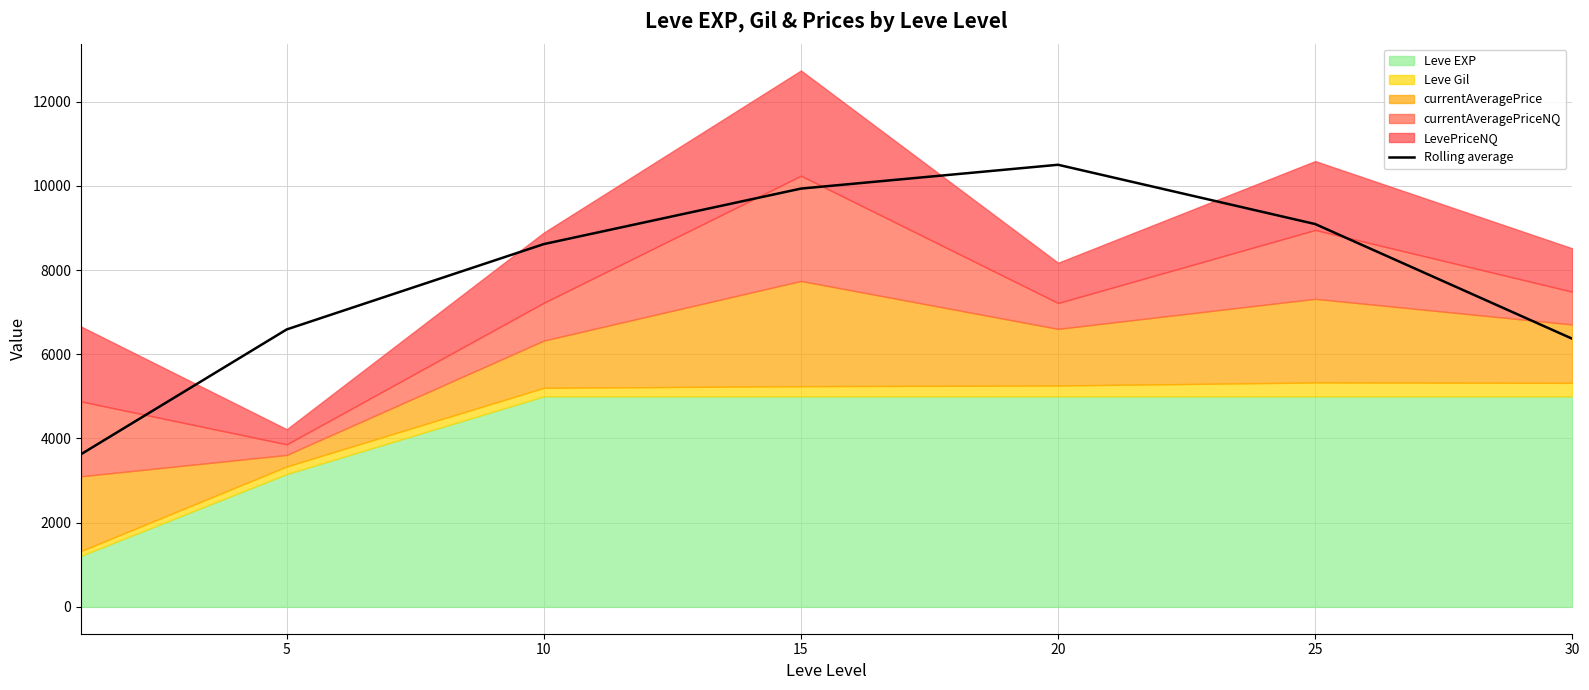

What is the minimum value for Rolling average?

3626.0